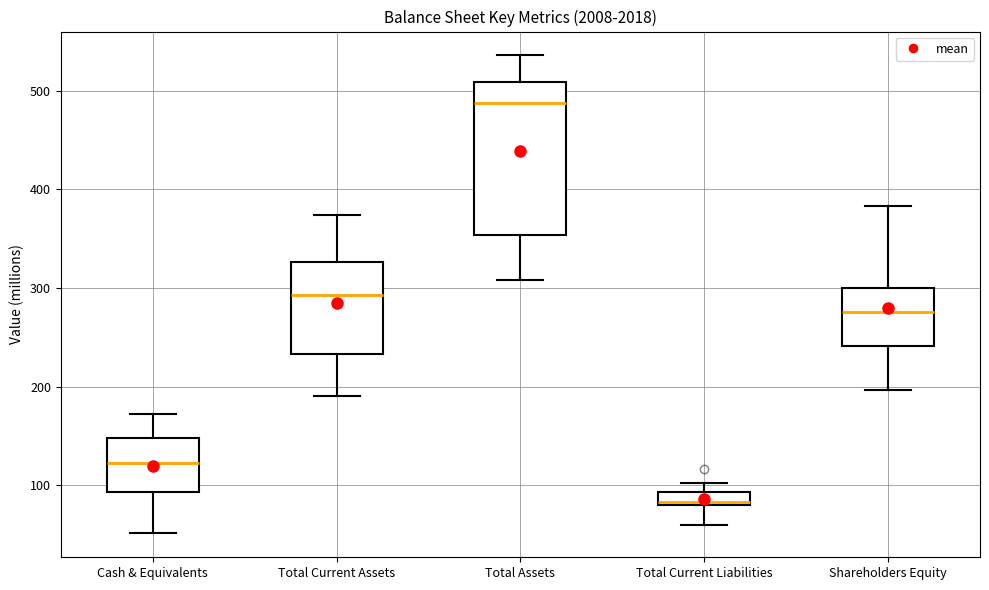

Where is the upper edge of the box for Cash & Equivalents on the y-axis? The values are not printed on the chart, so give them approximately, as read against the axis.

150